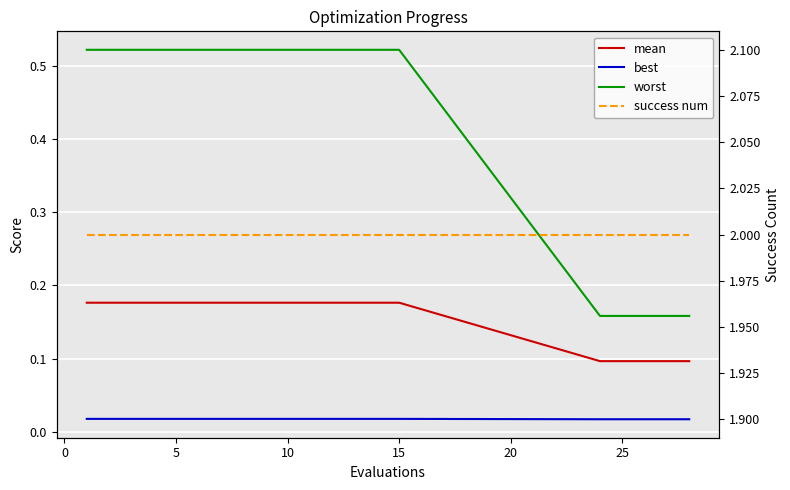

The value of worst at 25 is 0.2. True or false?

False